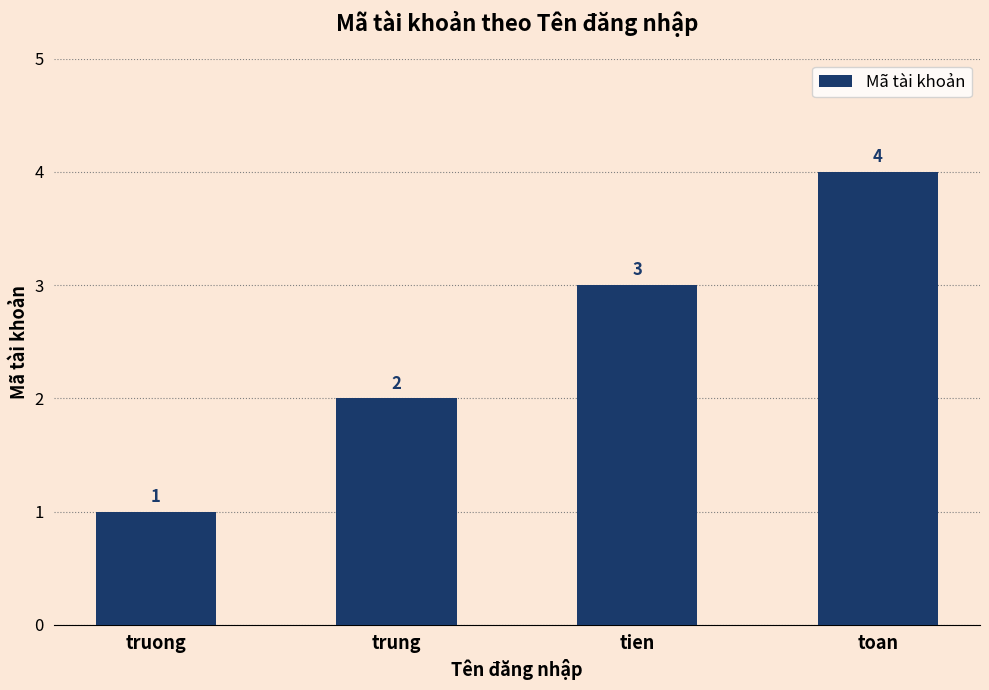

Does the chart contain stacked bars?

No